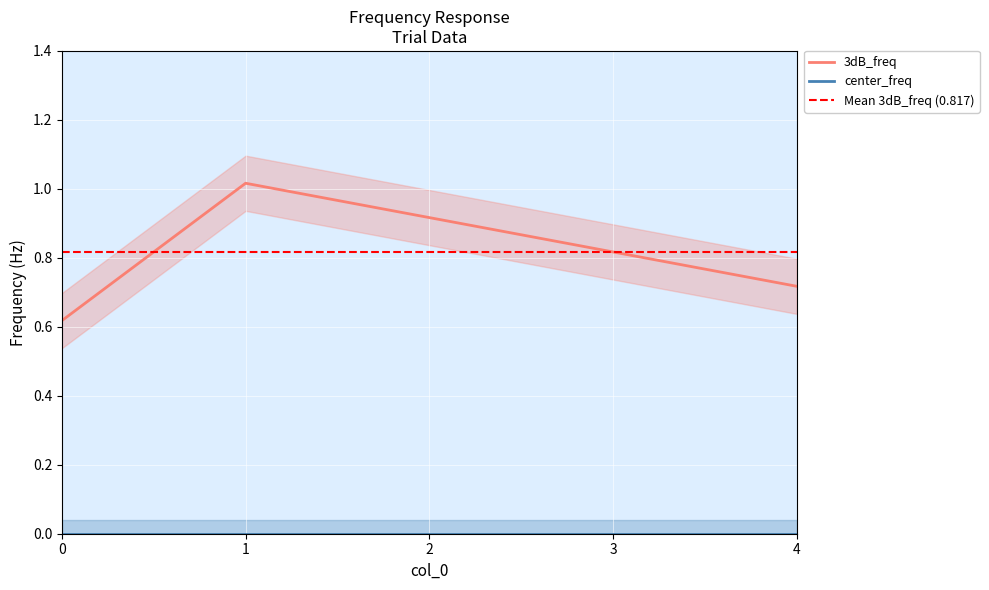

What is the average value?

0.8